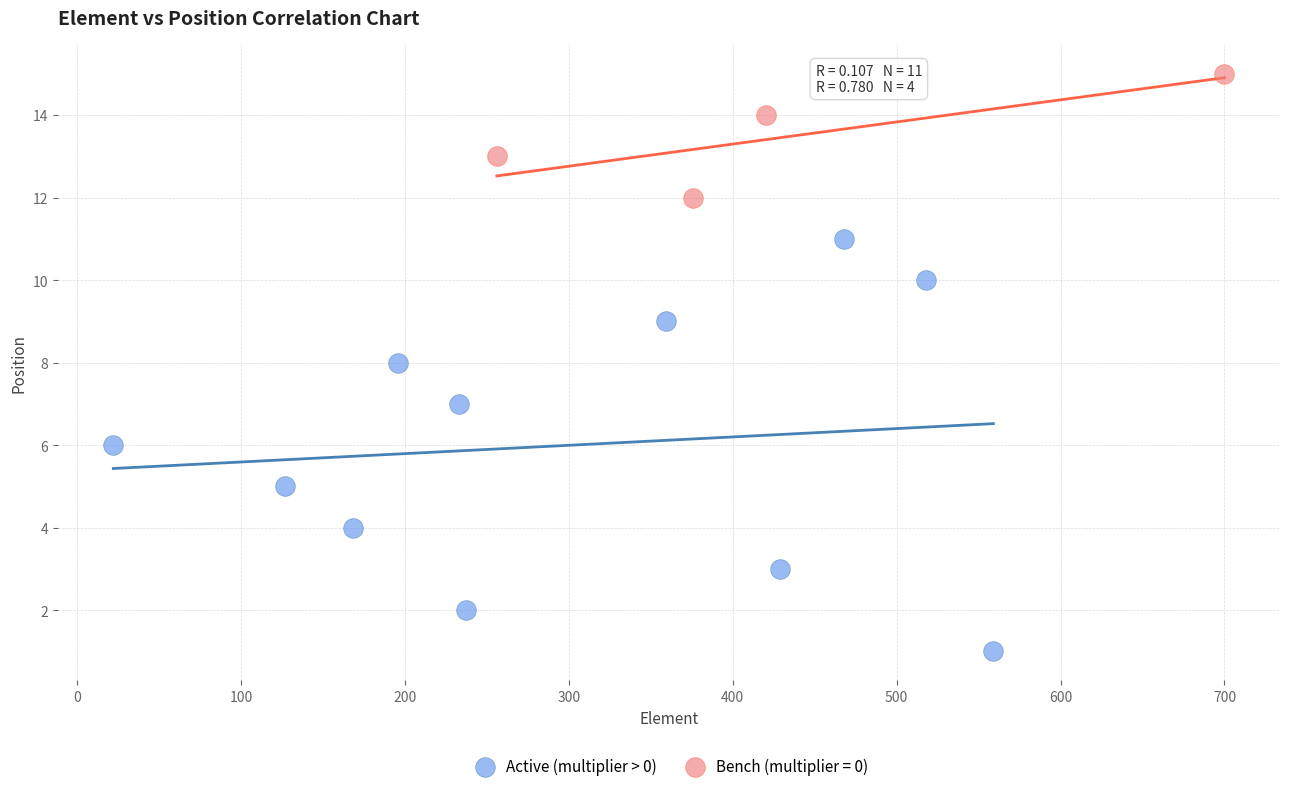

Which series reaches the maximum Y coordinate?

Bench (multiplier = 0)